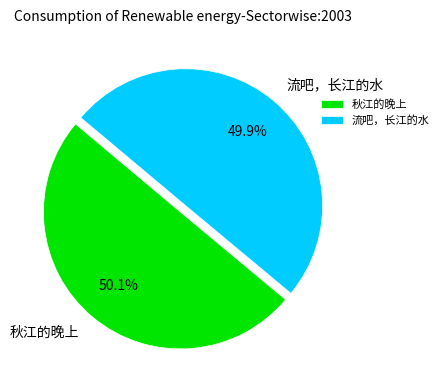

How many slices are in this pie chart?

2